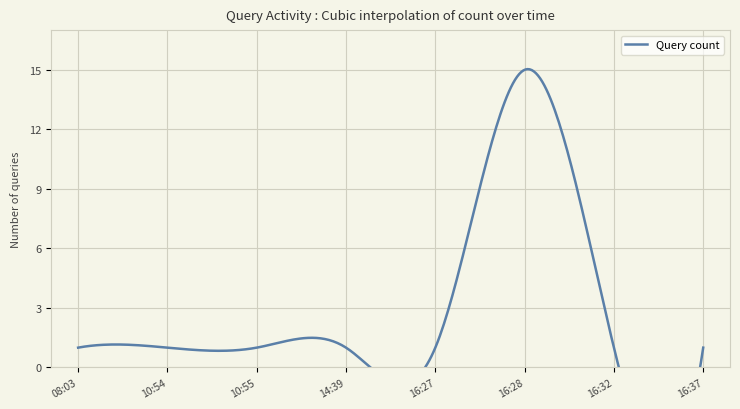

Reading right to left, list all the values displayed in this chart.

1	1	15	1	1	1	1	1